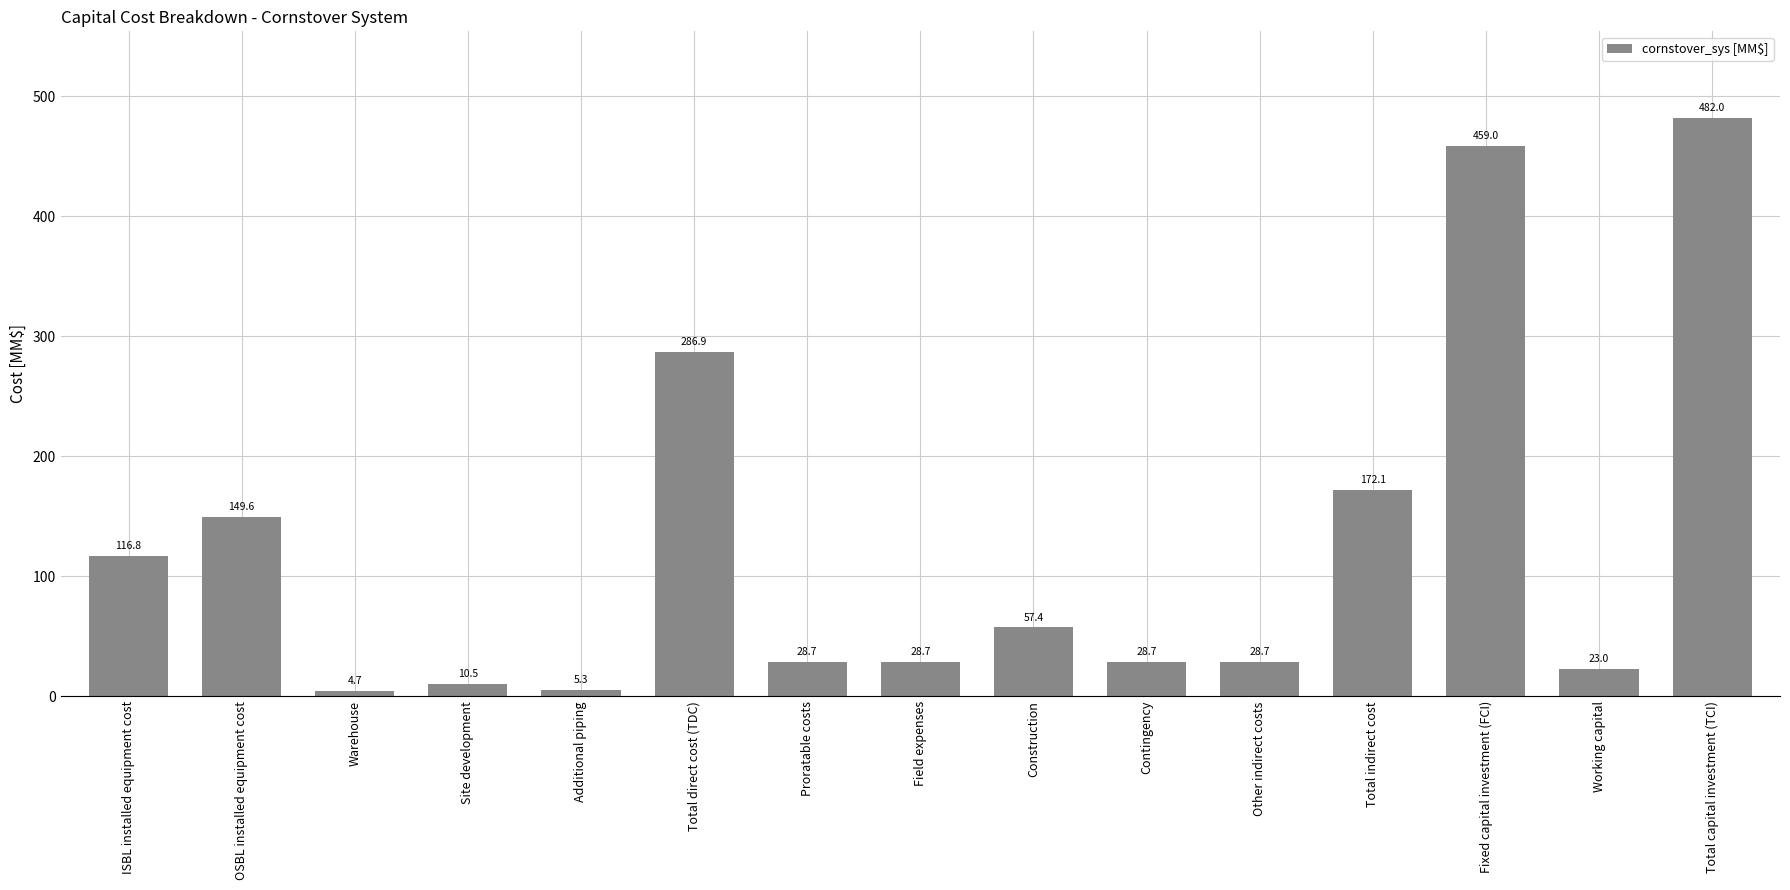

At which label is the value closest to 243?

Total direct cost (TDC)